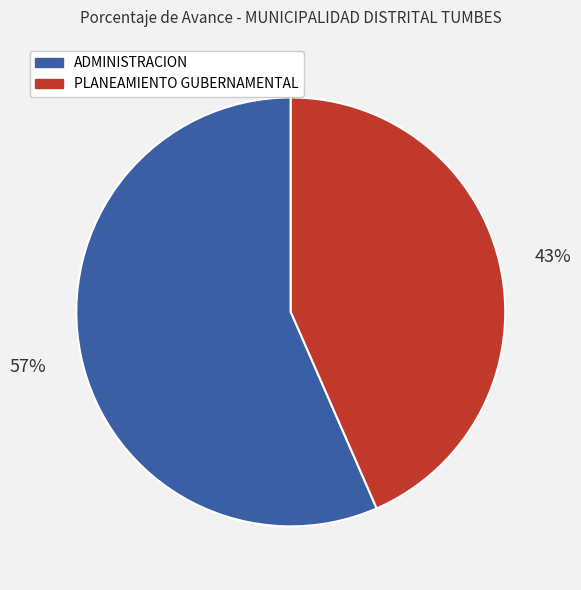

Is ADMINISTRACION the majority of the pie?

Yes